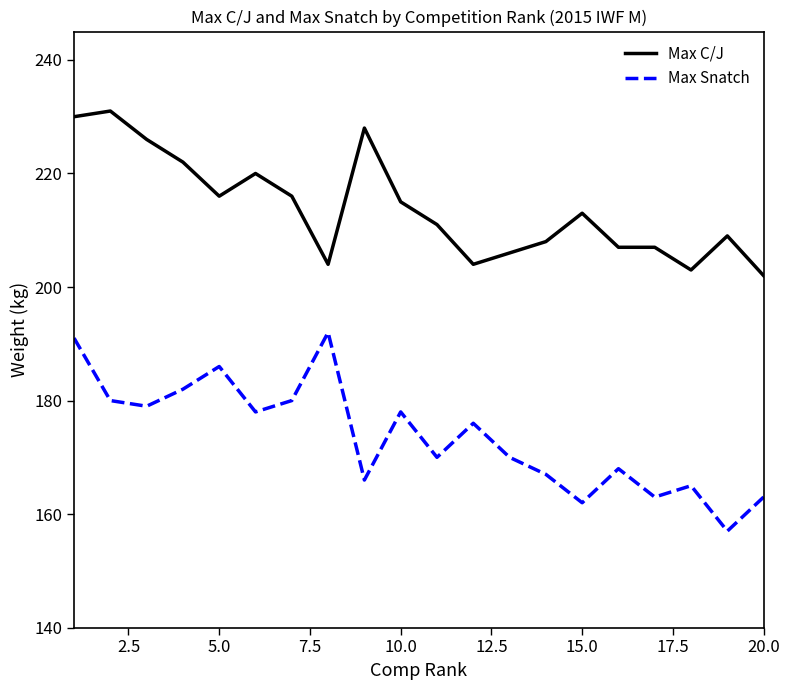

What is the difference between the maximum and minimum values in the Max C/J series?

29